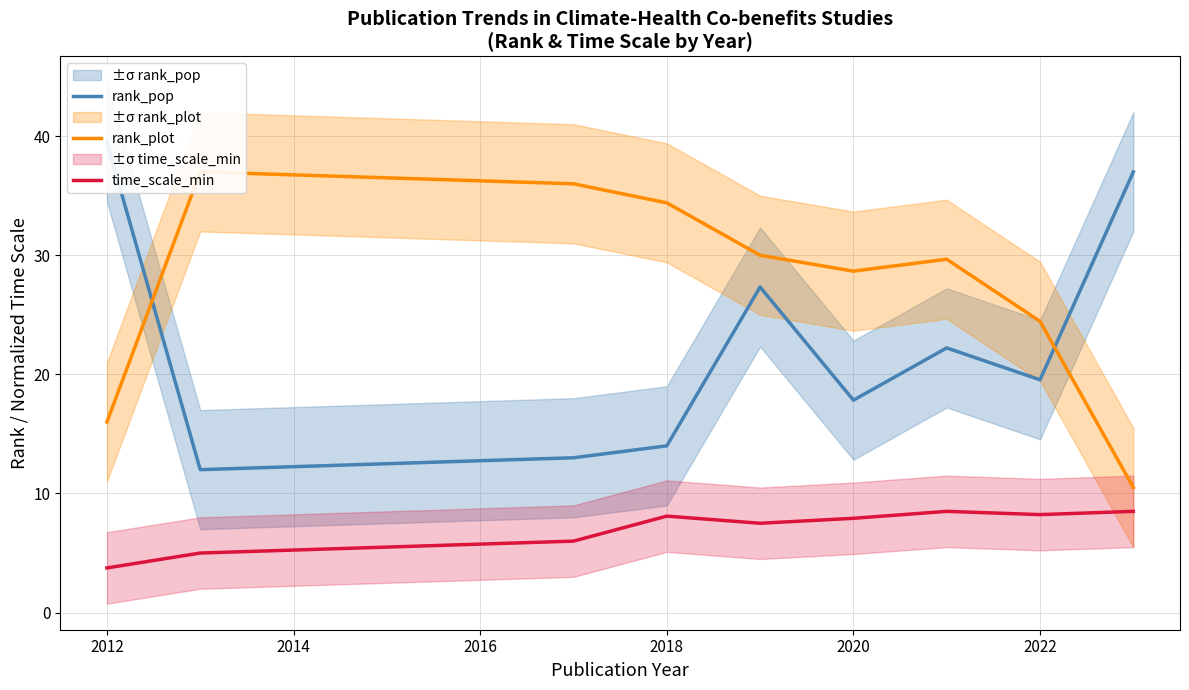

Where does the time_scale_min series first go above 7?

2018